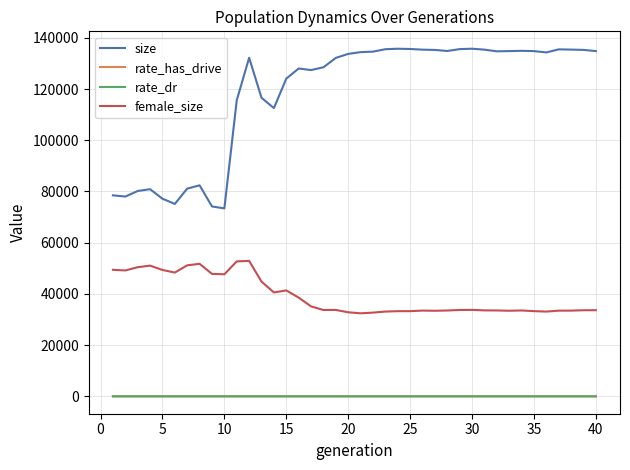

What is the minimum value for female_size?

32422.0